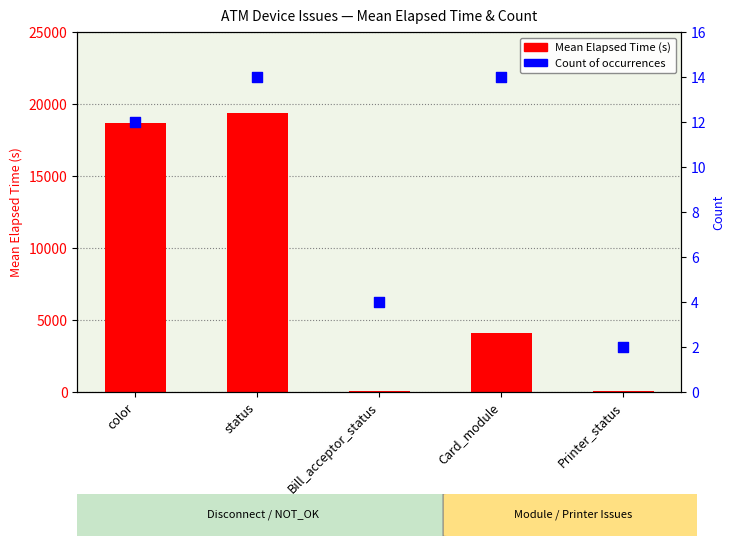

Which series contains the highest Y value?

Mean Elapsed Time (s)